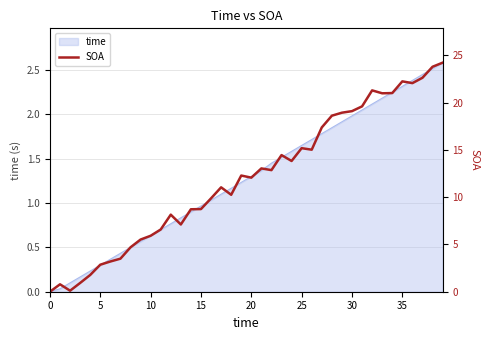

What is the greatest value displayed?

24.2